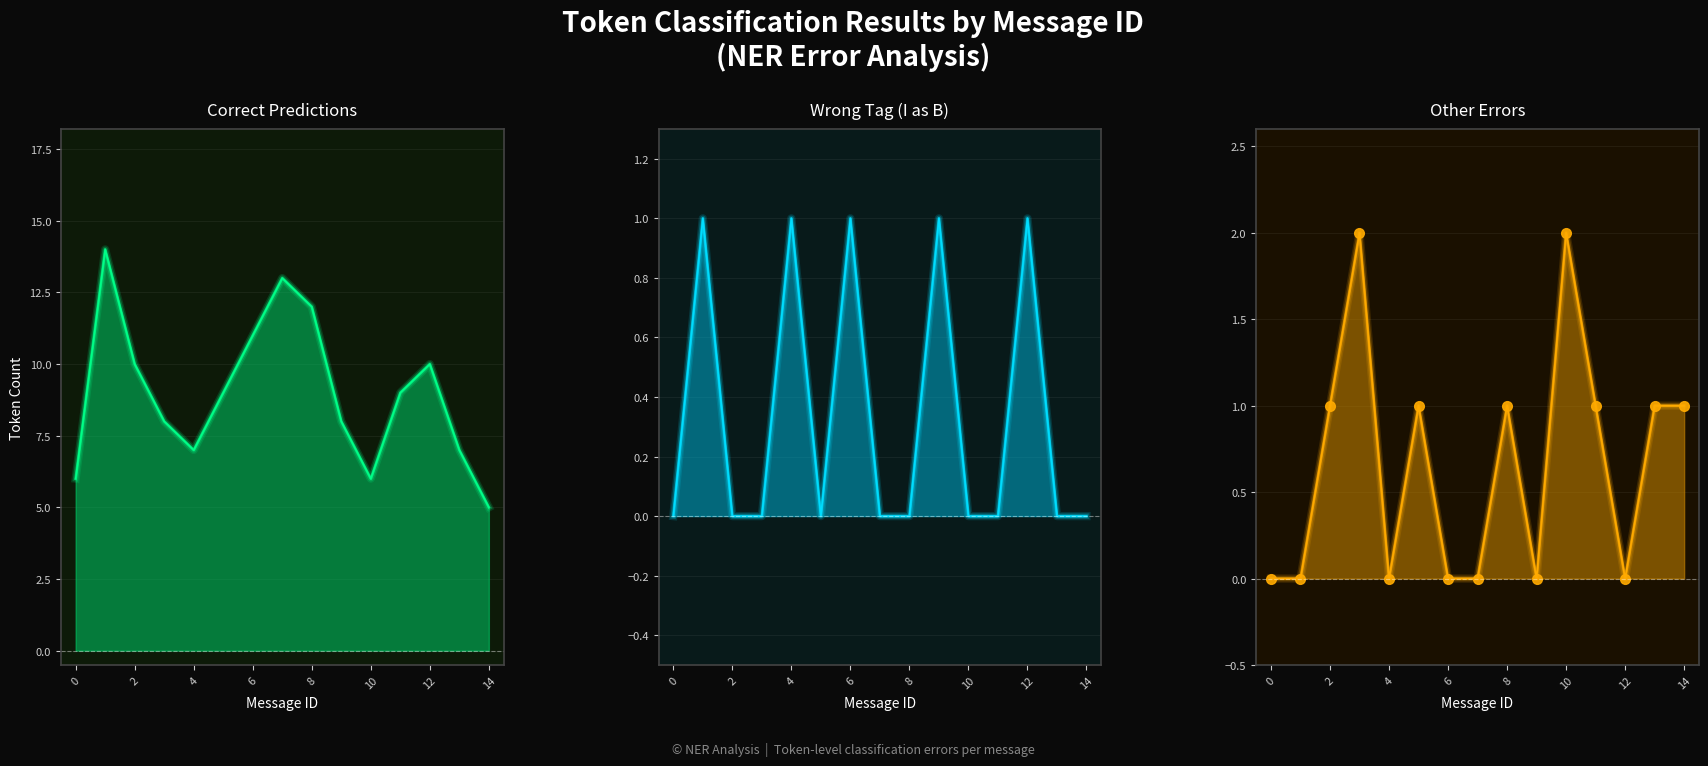

How many values are below 1?

7